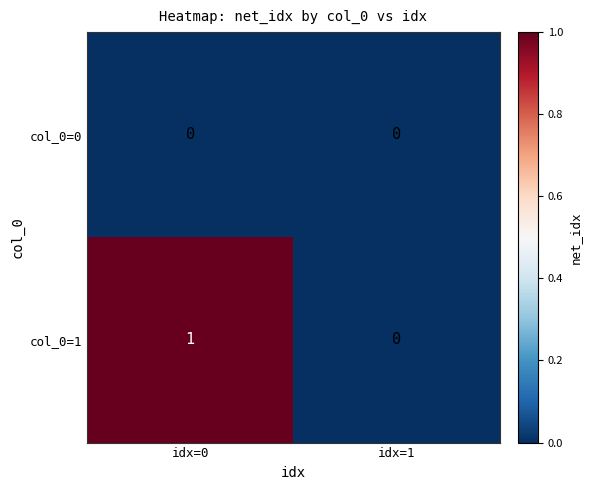

At which category does the chart reach its peak across all series?

idx=0